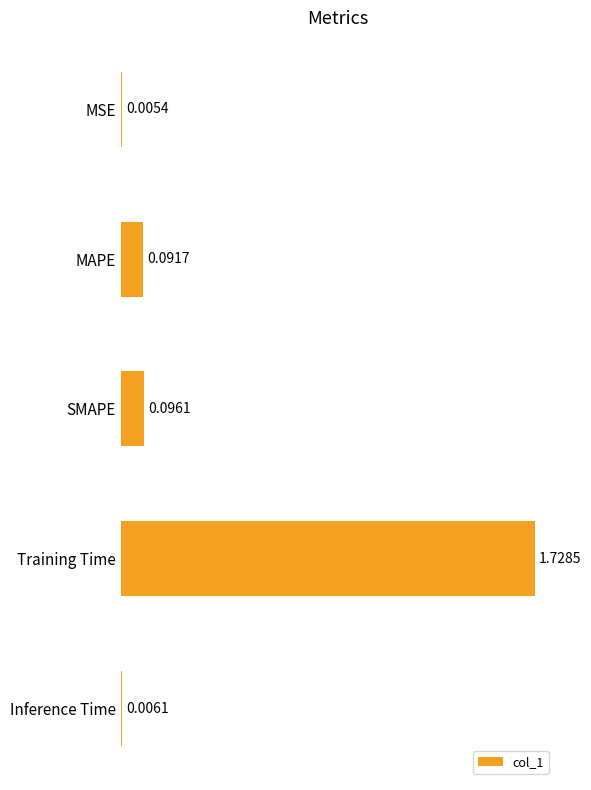

At which label is the value closest to 0?

MSE